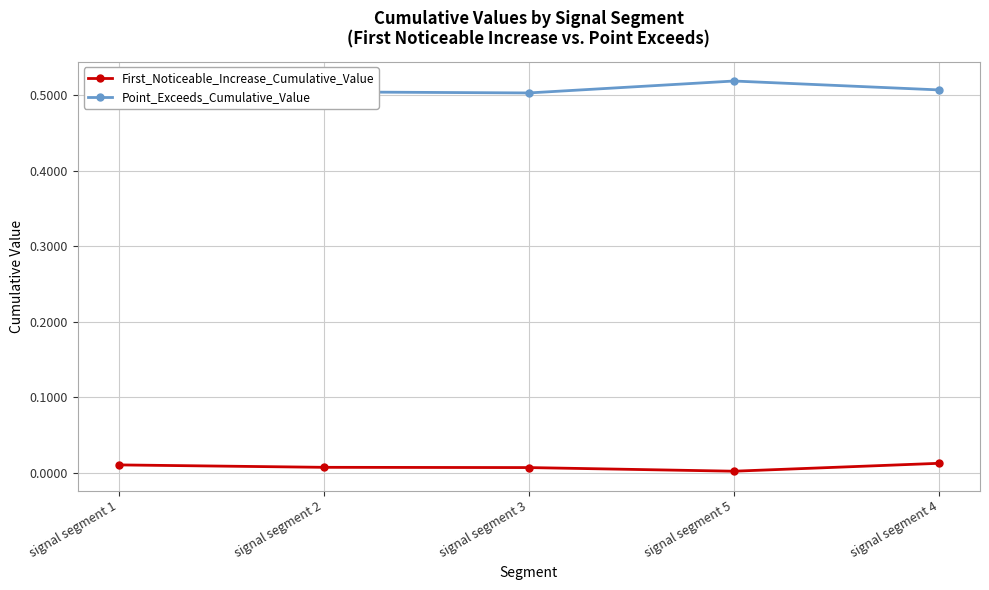

In Point_Exceeds_Cumulative_Value, how many points are lower than both neighbors (excluding endpoints)?

1